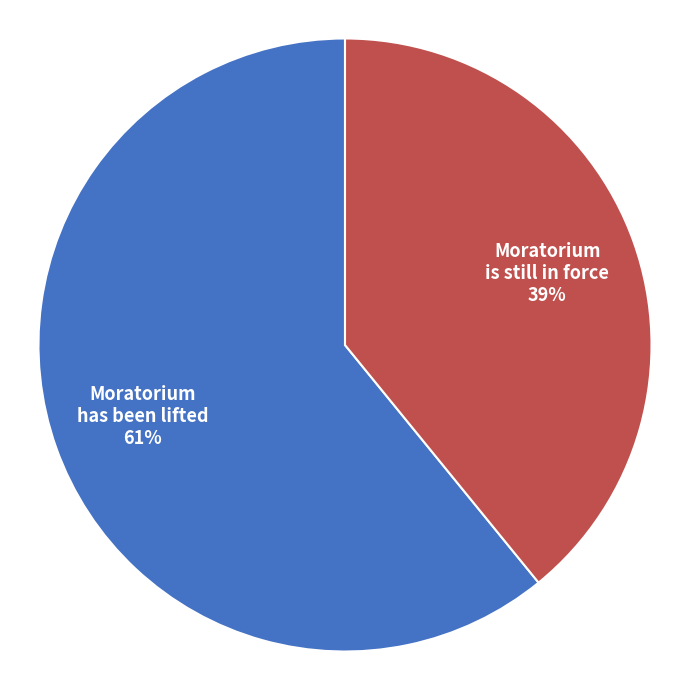

Approximately how many times larger is the value at Moratorium has been lifted compared to Moratorium is still in force?

1.6